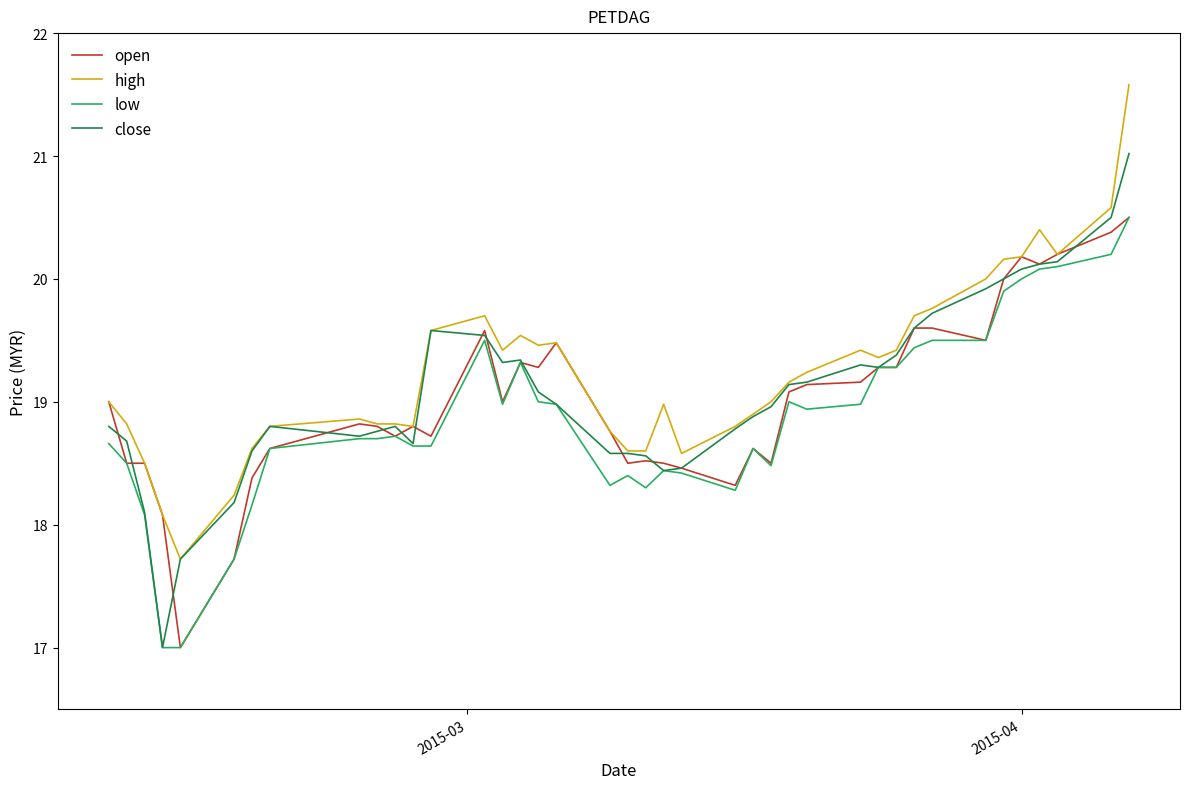

What is the smallest value displayed?

17.0